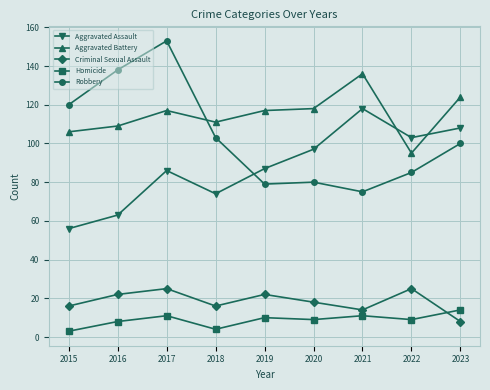

What is the greatest value displayed?

153